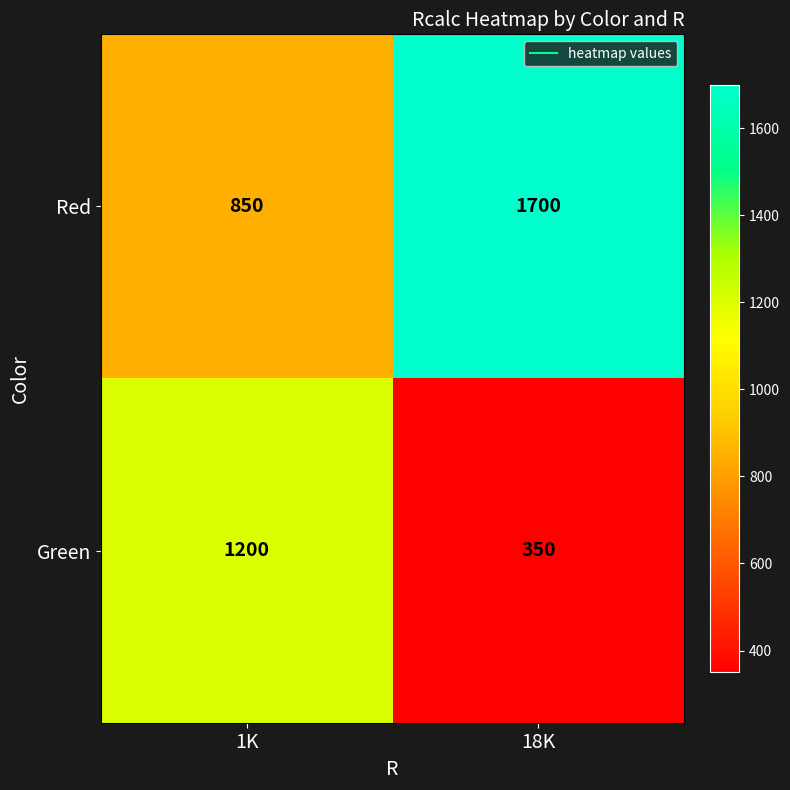

At 1K, list the series in order from smallest to largest.

Red, Green